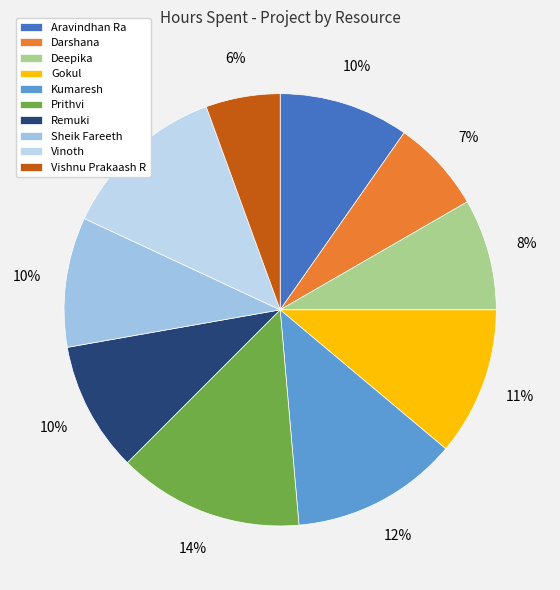

Between Aravindhan Ra and Gokul, which is larger?

Gokul